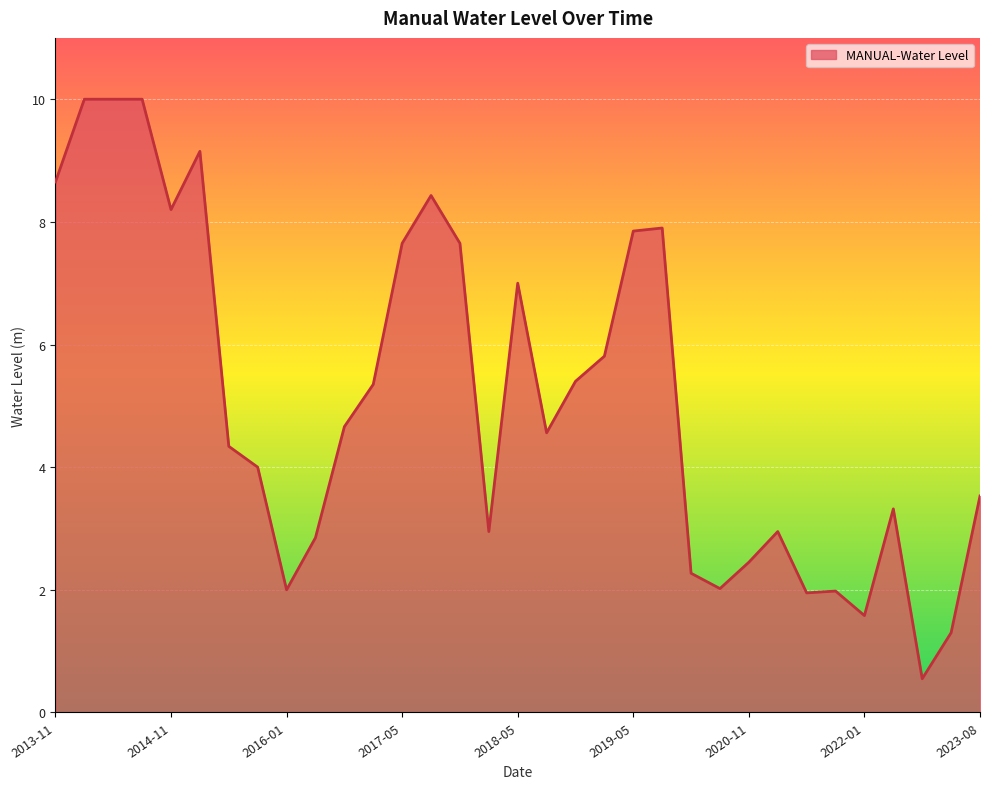

True or false: the data has more than 1 interior local peaks.

True